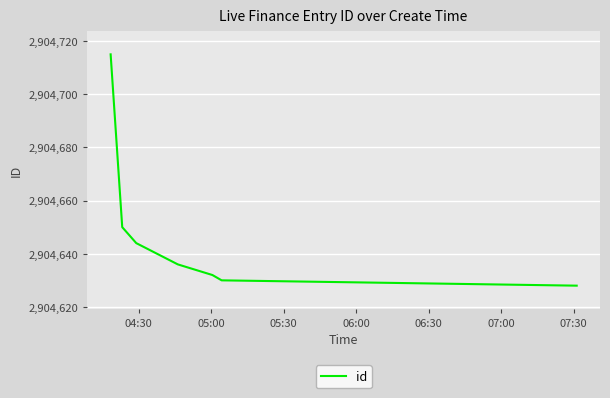

What is the maximum value shown in the chart?

2904715